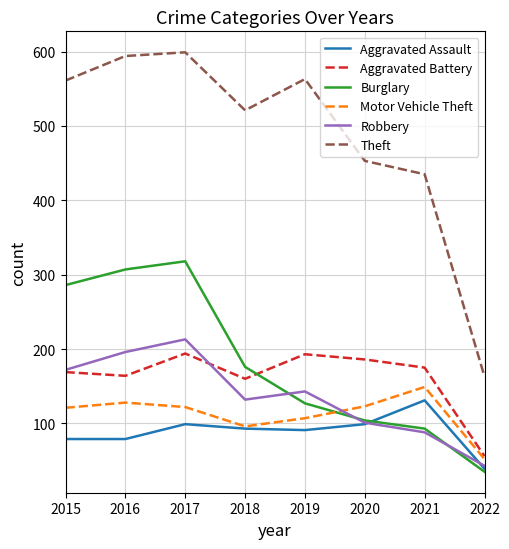

What are all the series names shown in the legend?

Aggravated Assault, Aggravated Battery, Burglary, Motor Vehicle Theft, Robbery, Theft